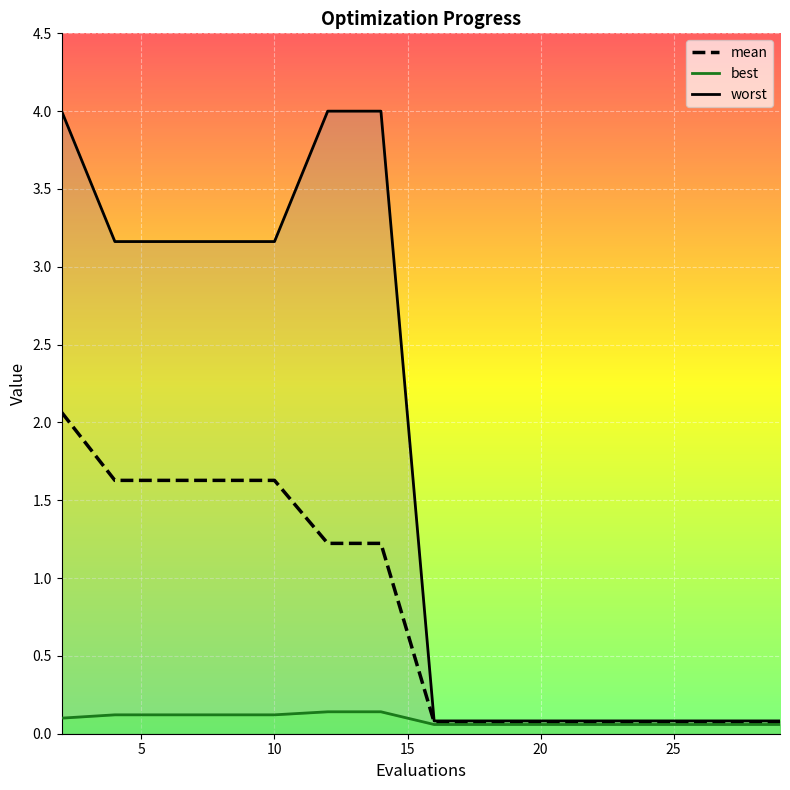

True or false: worst_line and mean intersect in this chart.

False